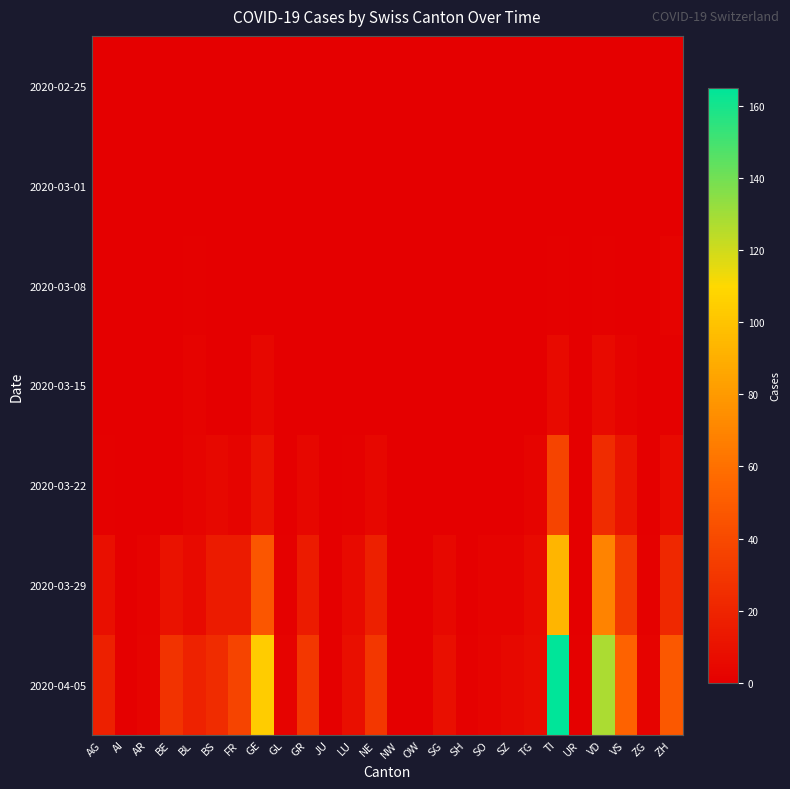

Which has a higher value, SO or NW?

SO